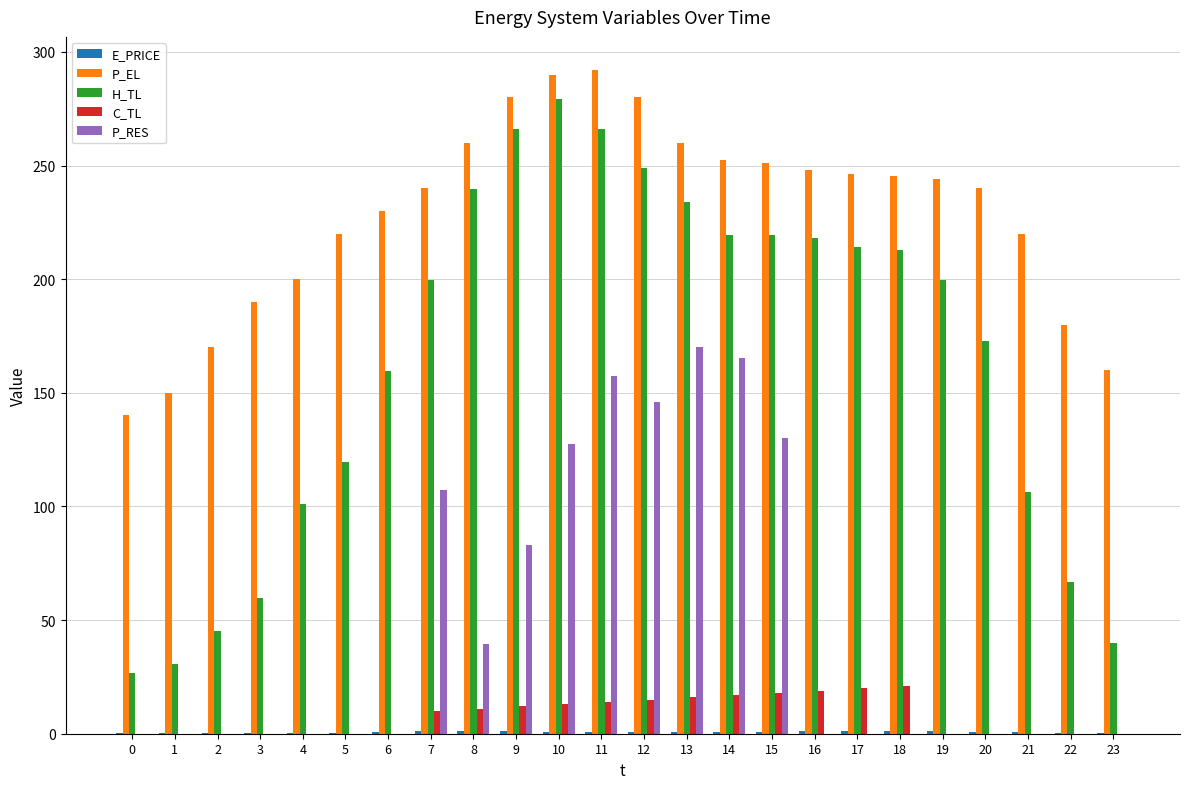

At which category is the sum across all series the highest?

11